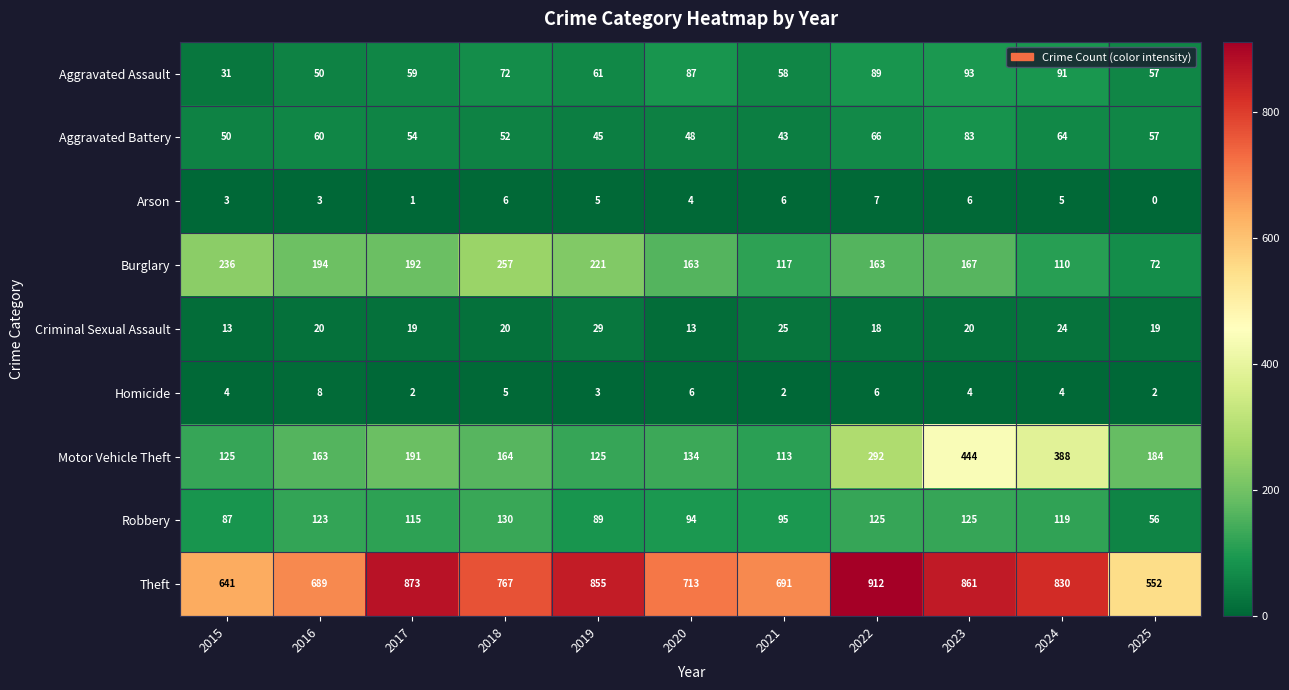

Rank the series by their maximum value, from lowest to highest.

Arson, Homicide, Criminal Sexual Assault, Aggravated Battery, Aggravated Assault, Robbery, Burglary, Motor Vehicle Theft, Theft